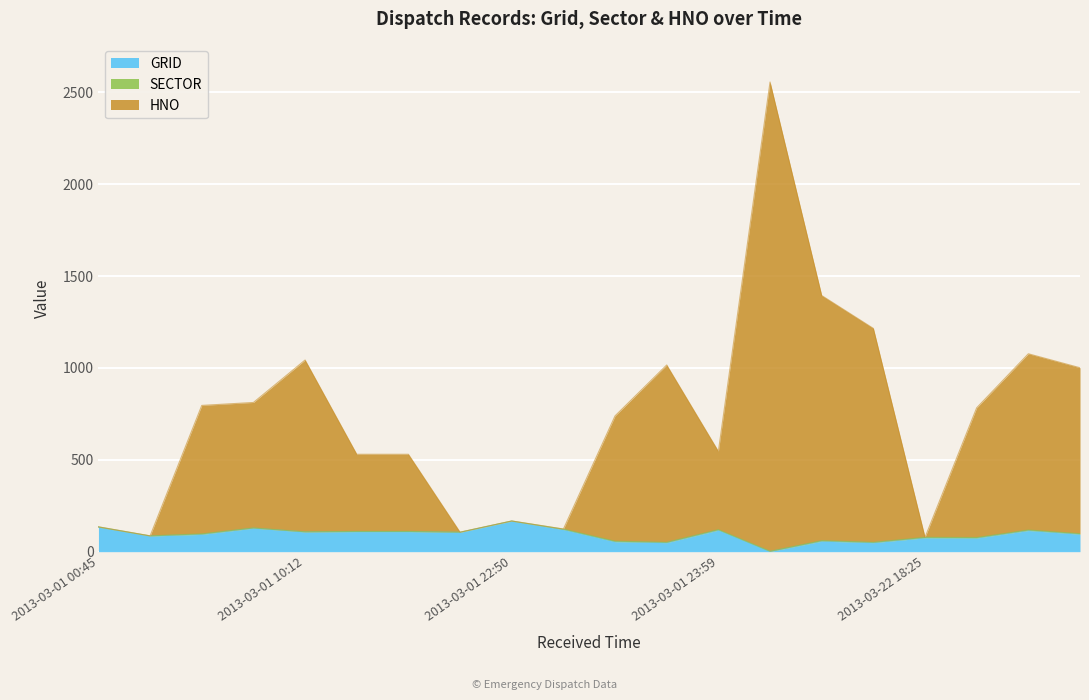

What is the lowest value of the HNO series?

78